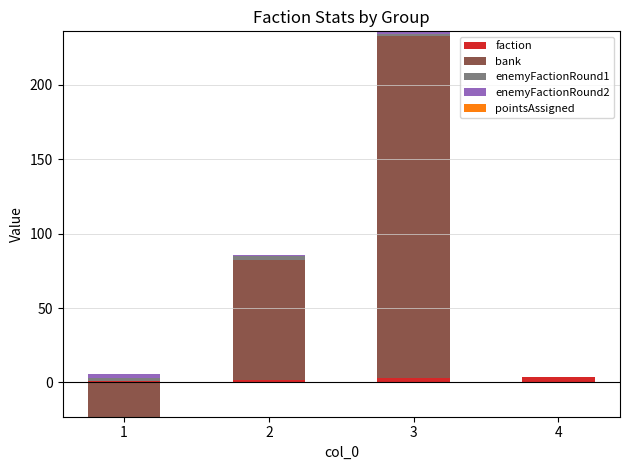

True or false: pointsAssigned has a value of 0 at 3.

True